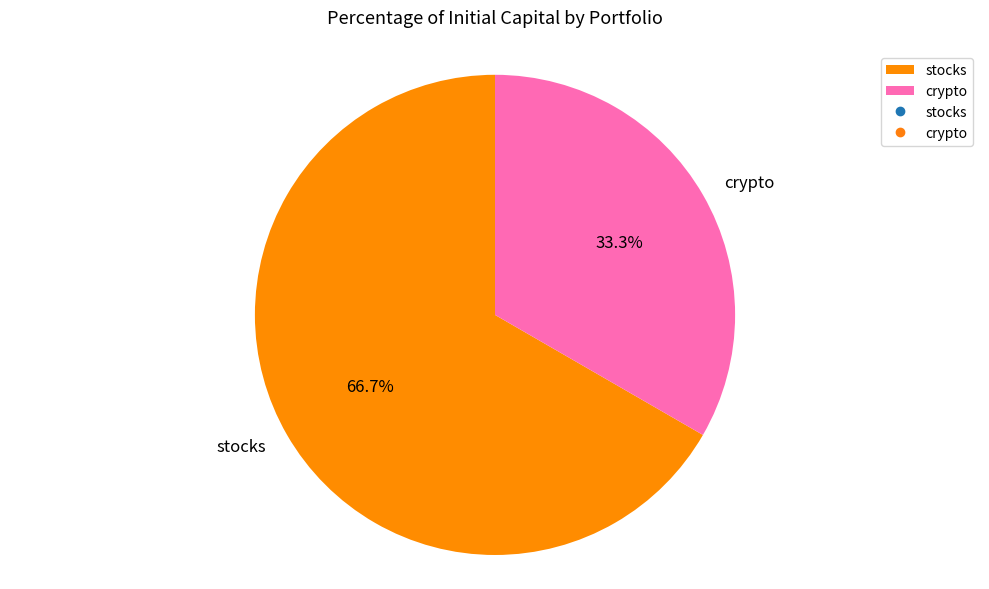

Which slice is the largest?

stocks